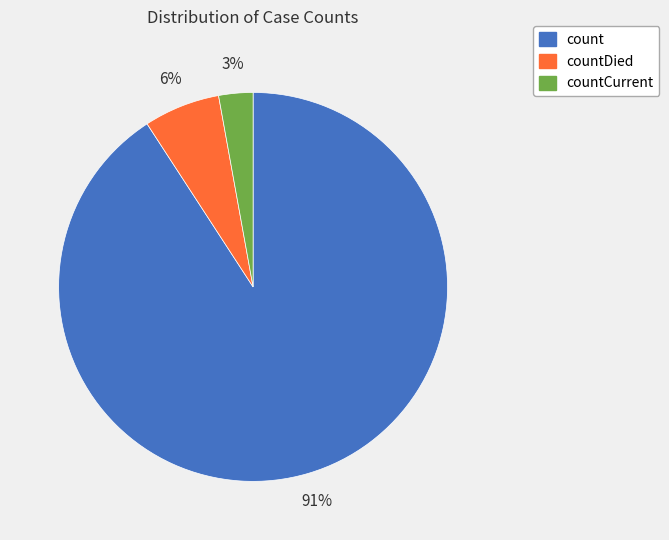

How many segments does this pie chart have?

3